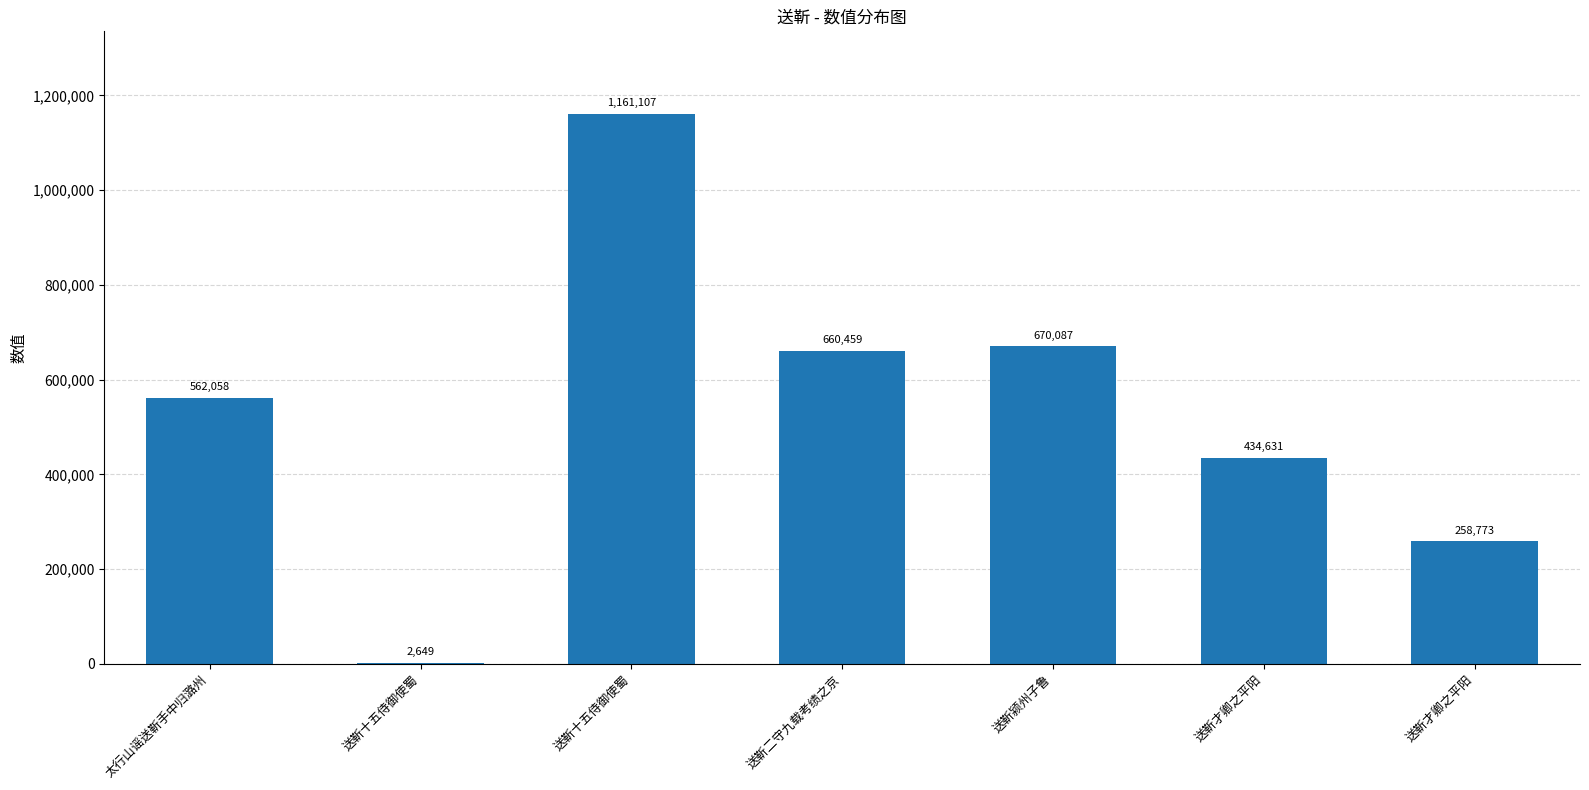

How many series are shown in this chart?

1